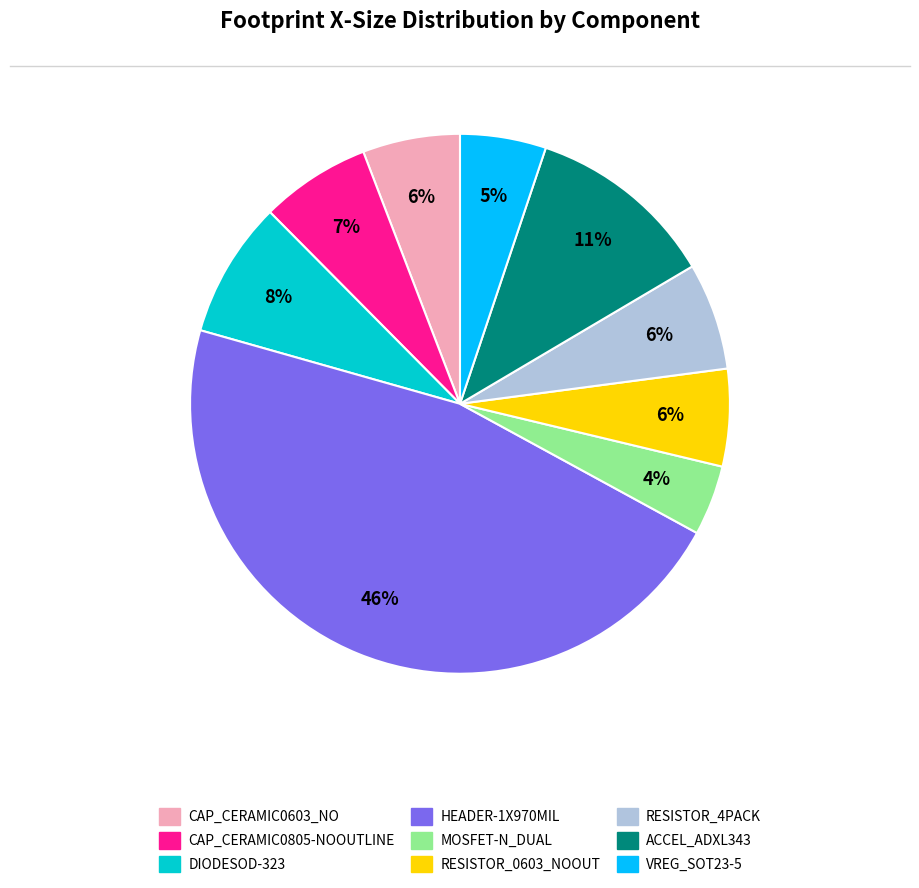

To the nearest percent, what is the difference between the largest and smallest slice percentages?

42%